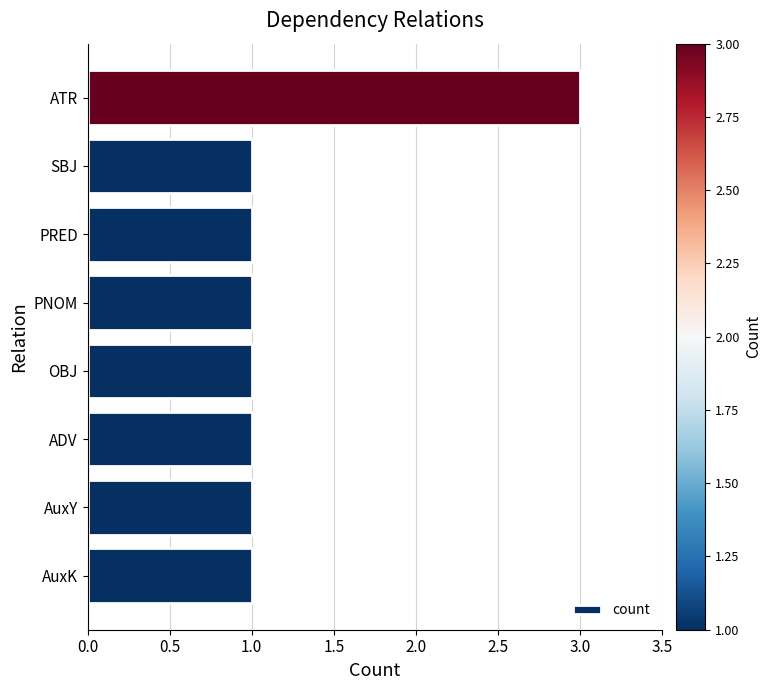

True or false: the data shows 2 at PRED.

False